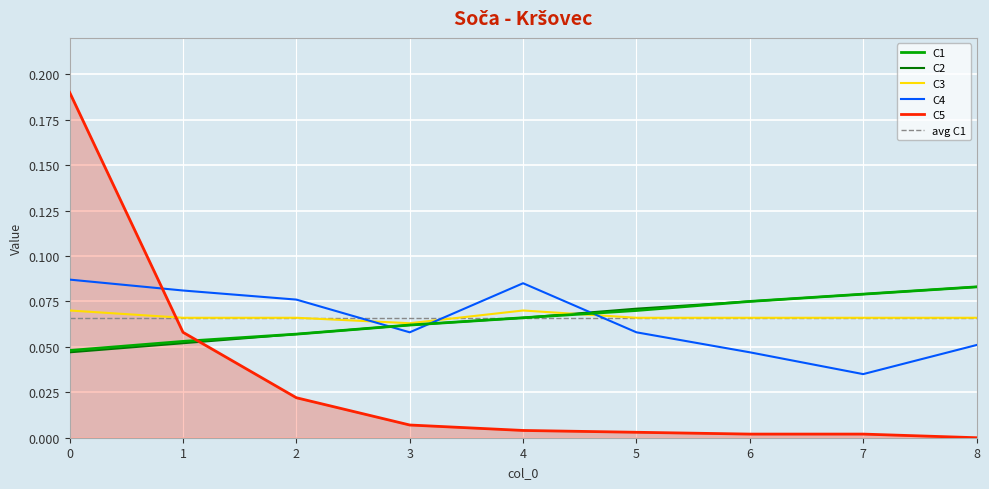

True or false: C3 and C5 cross at least once.

True